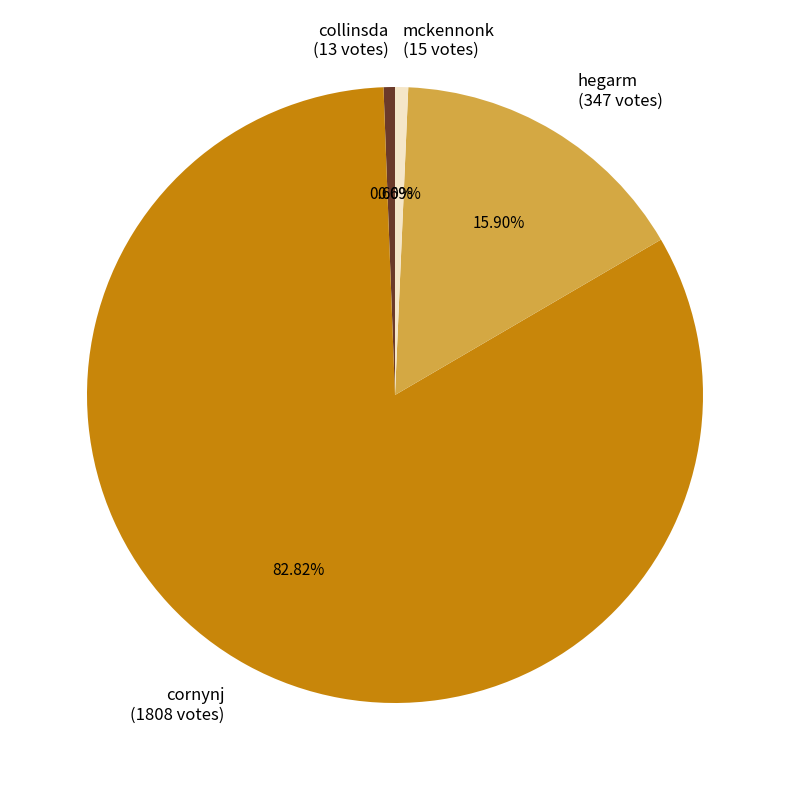

Is the sum of hegarm (347 votes) and cornynj (1808 votes) greater than half?

Yes